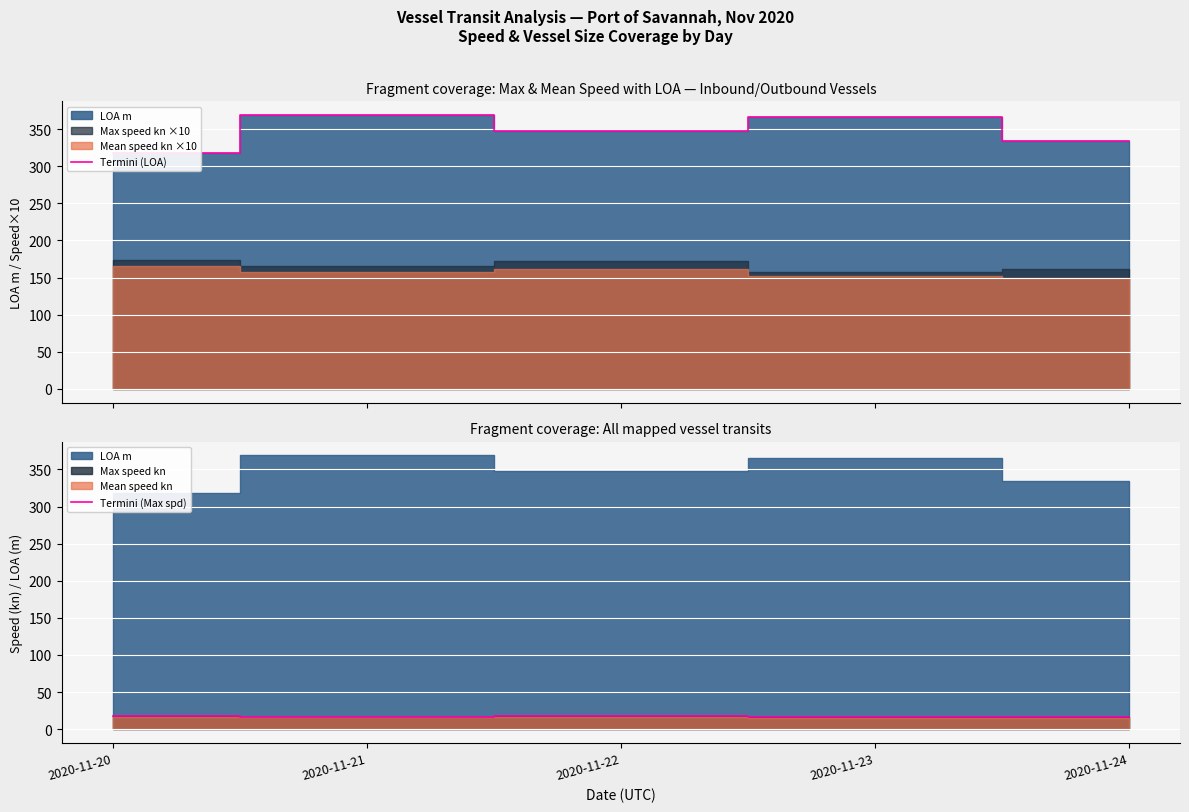

Rank the categories by Termini (Max spd) value from highest to lowest.

2020-11-20, 2020-11-22, 2020-11-21, 2020-11-24, 2020-11-23